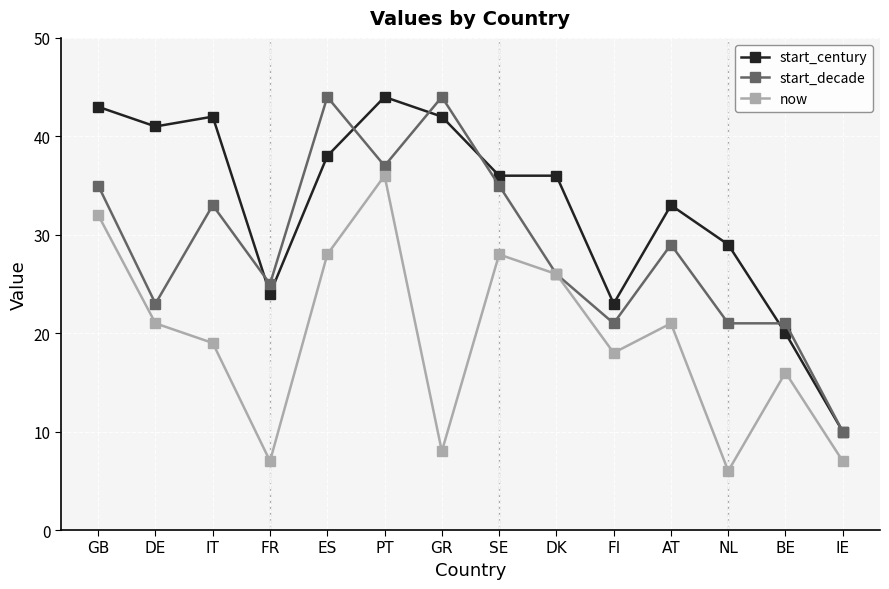

Where is the first local maximum for start_decade?

IT